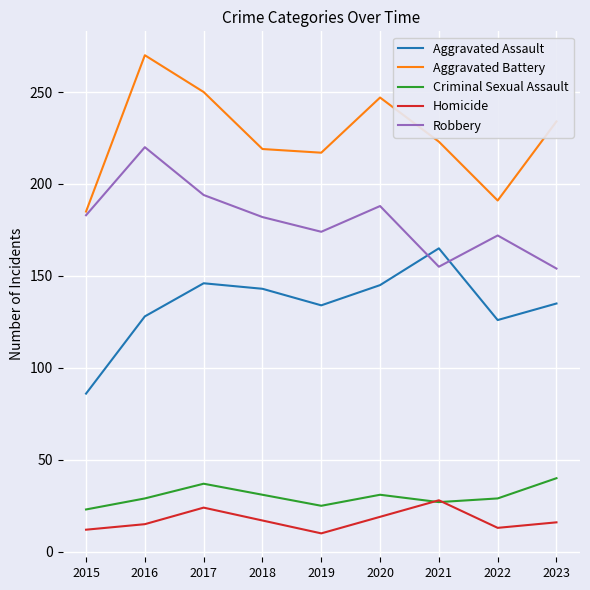

Is it true that Robbery equals 256 at 2015?

False